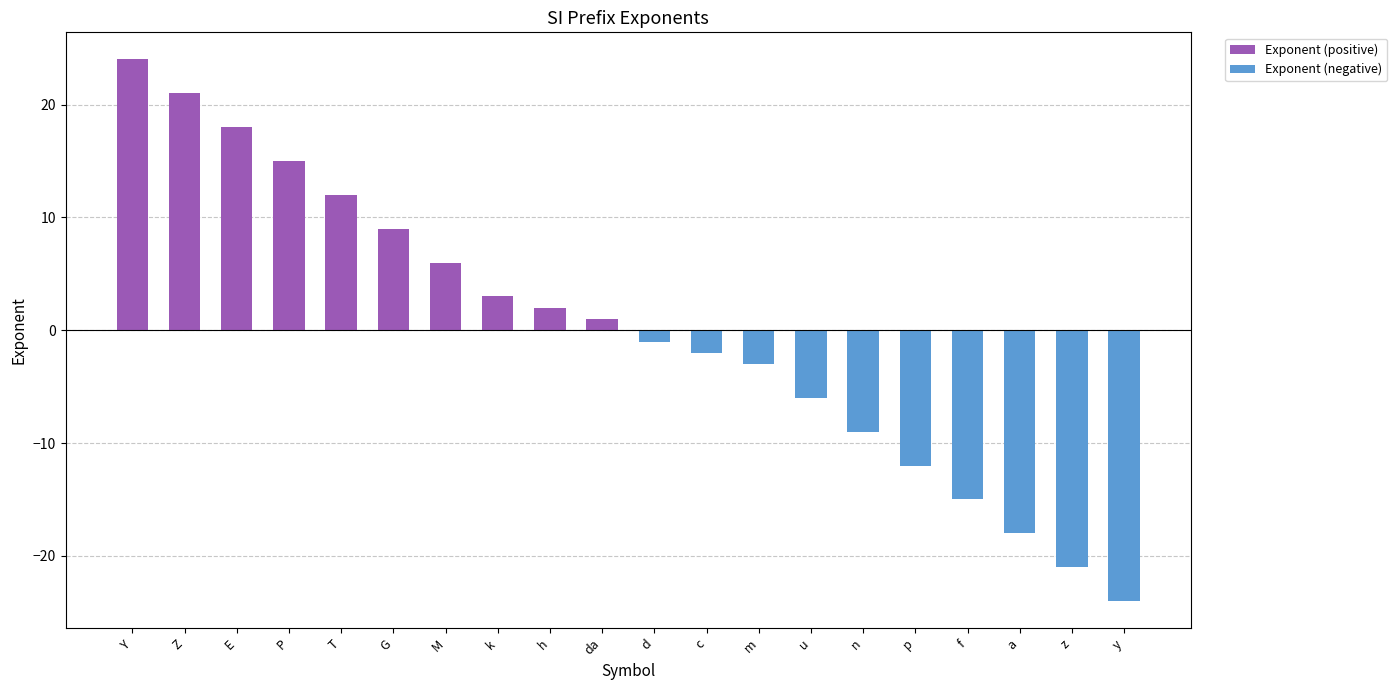

How many groups of bars are there?

20